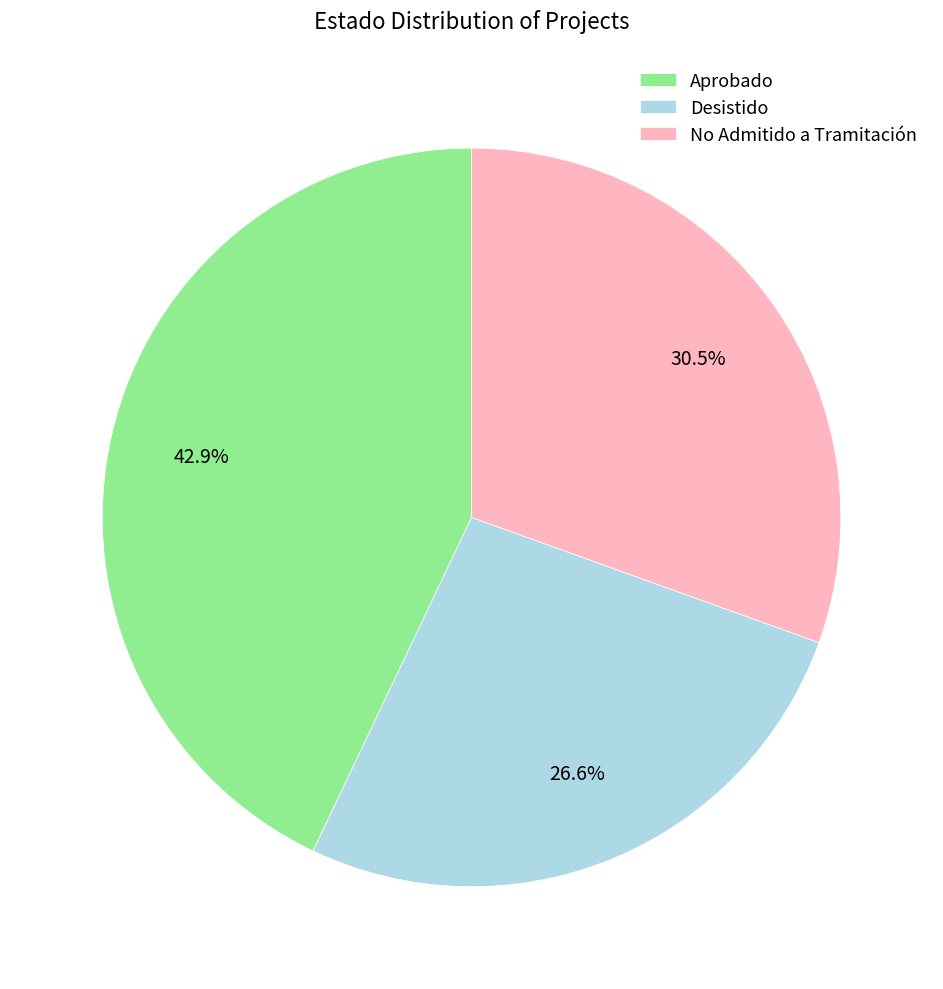

Count the number of slices in the pie.

3